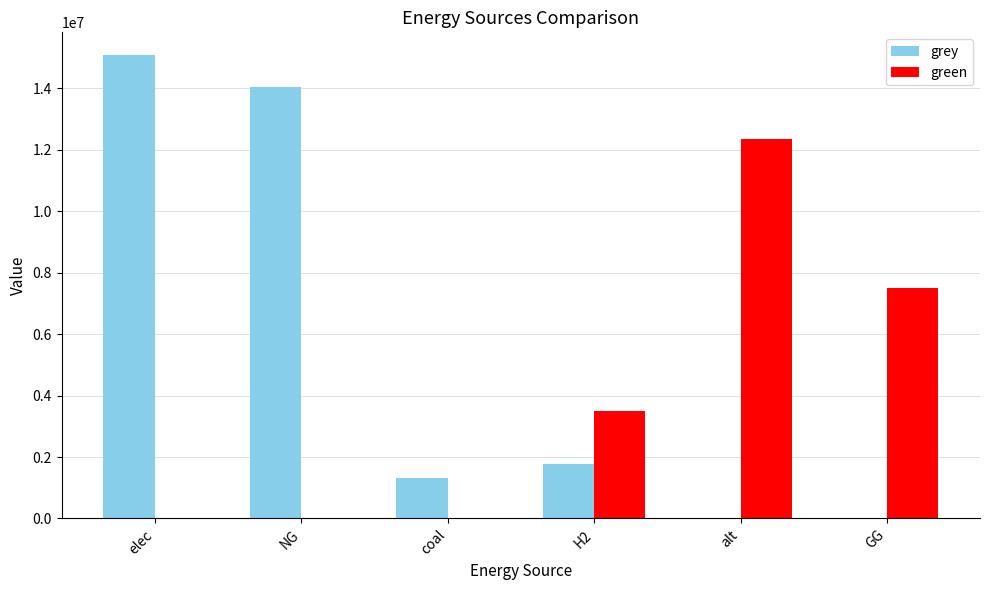

What is the sum of the grey values at alt and coal?

1324739.0